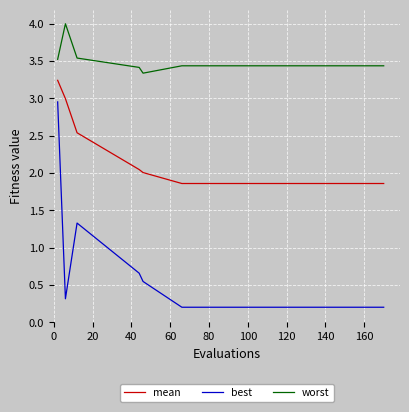

Which series has the largest total across all categories?

worst